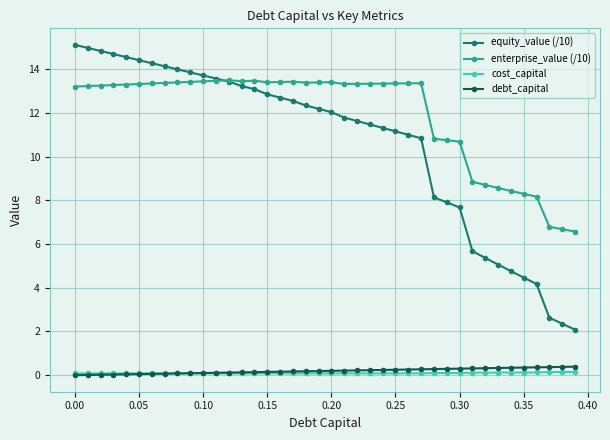

True or false: cost_capital and equity_value (/10) intersect in this chart.

False